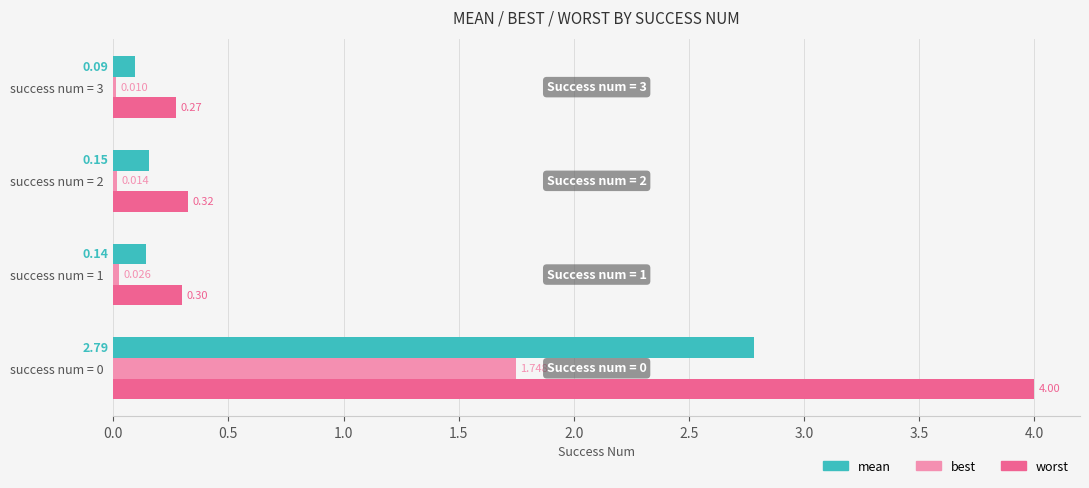

Is the value of worst at success num = 1 greater than the value of best at success num = 2?

Yes